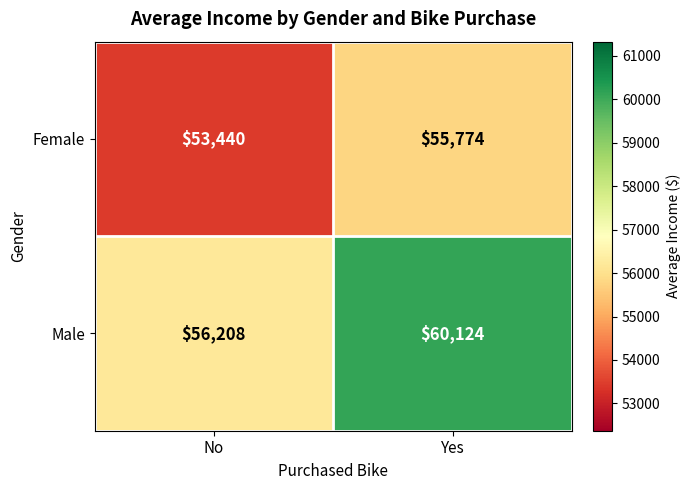

What is the difference between the Female values at No and Yes?

2334